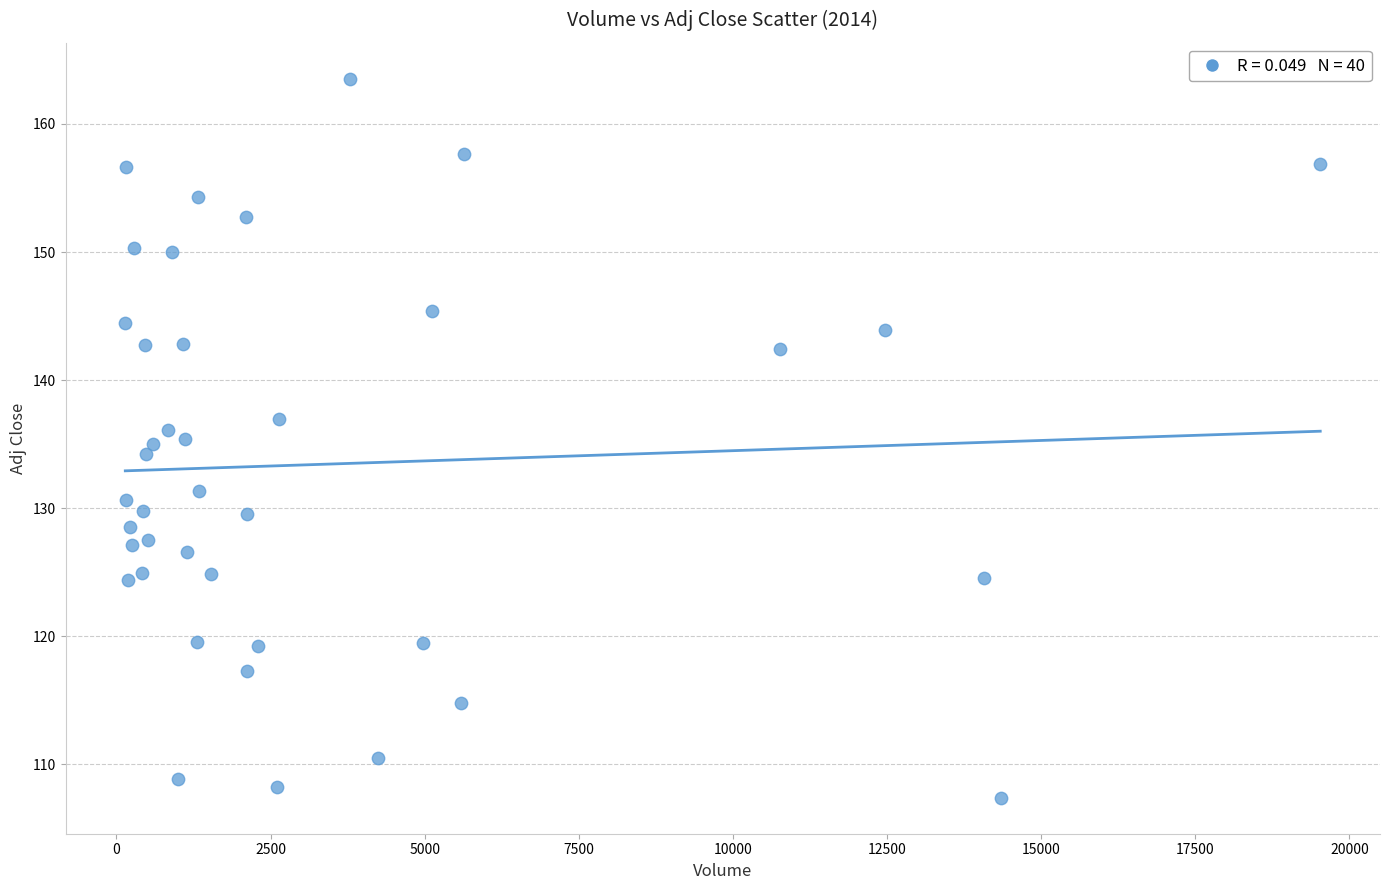

What is the range of Y values (max minus min)?

56.1